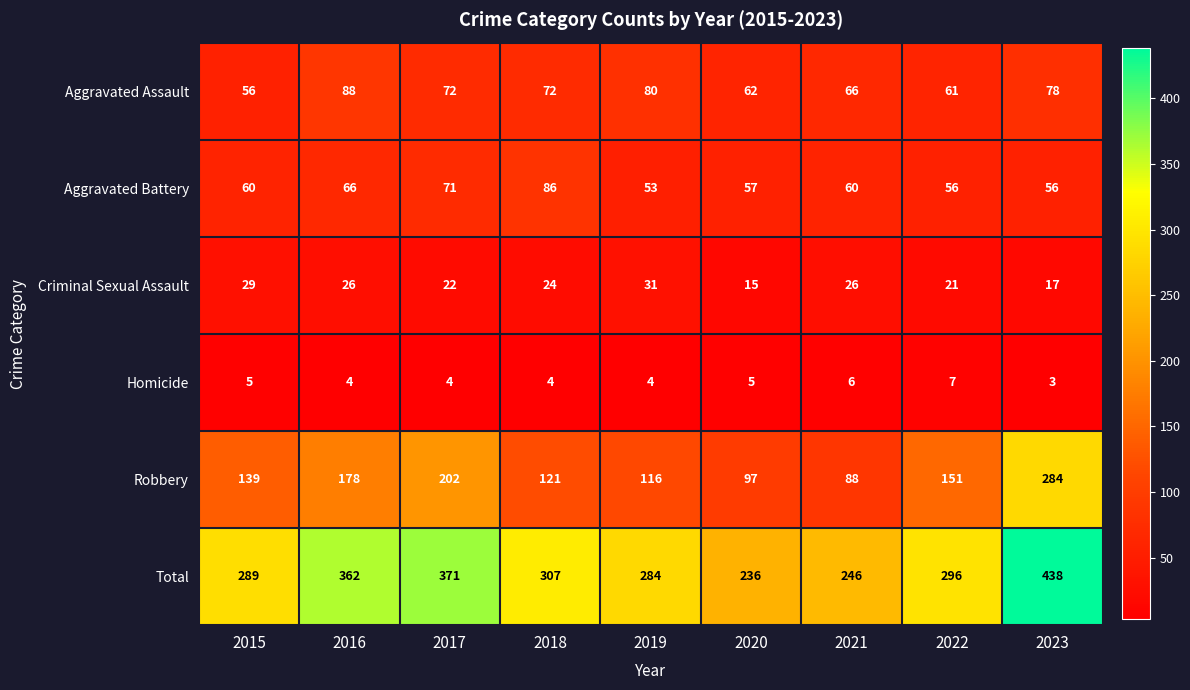

Between 2015 and 2021, which series saw the biggest shift?

Robbery